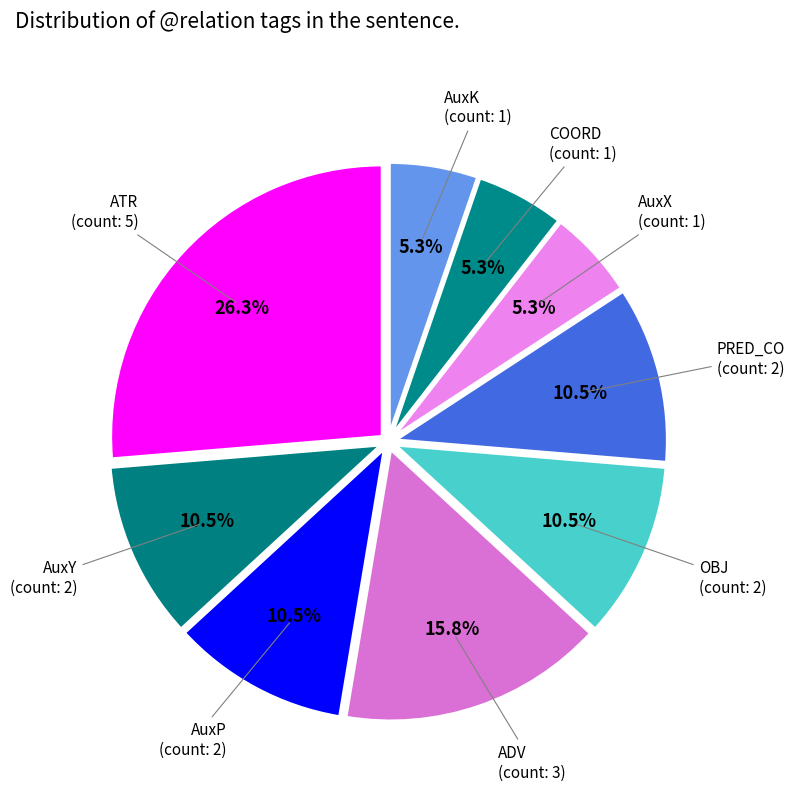

How many segments does this pie chart have?

9